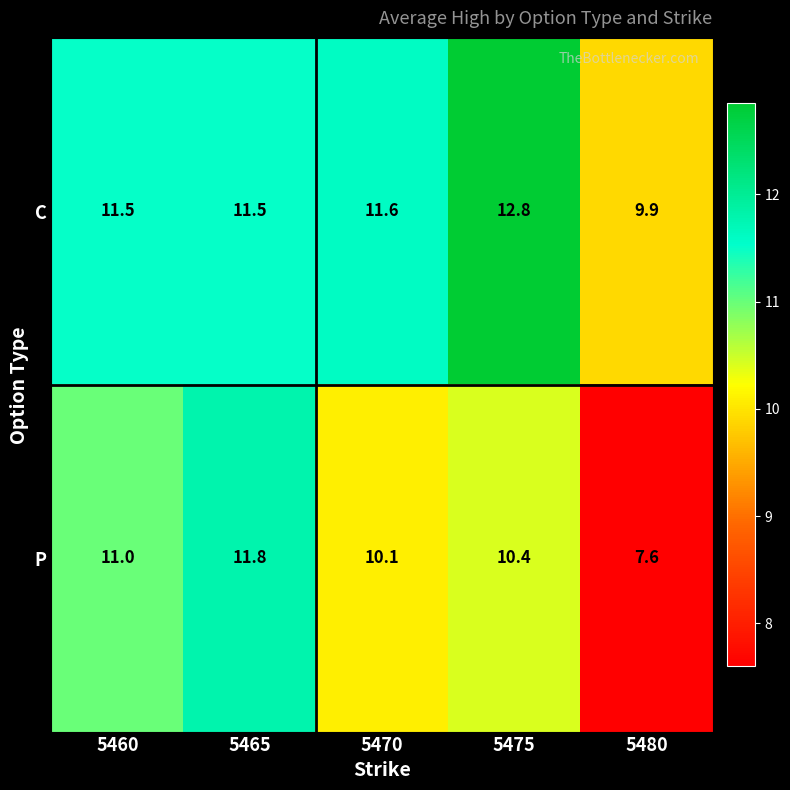

At which category is the sum across all series the highest?

5465